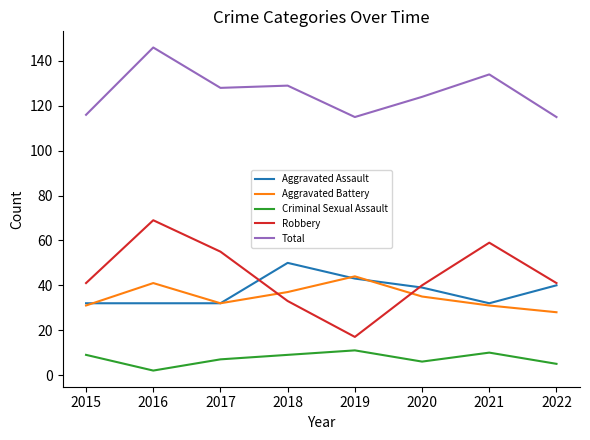

True or false: Criminal Sexual Assault and Aggravated Battery intersect in this chart.

False